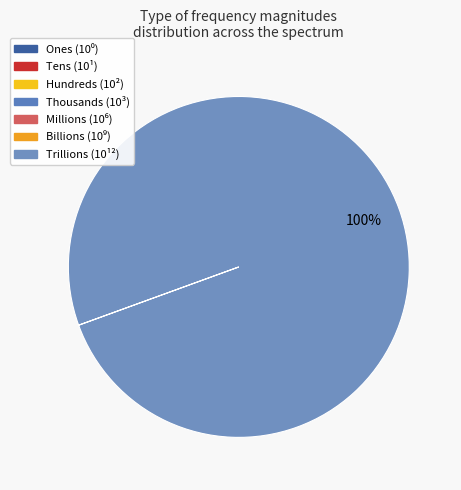

What portion of the pie excludes Thousands (10³)?

100.0%